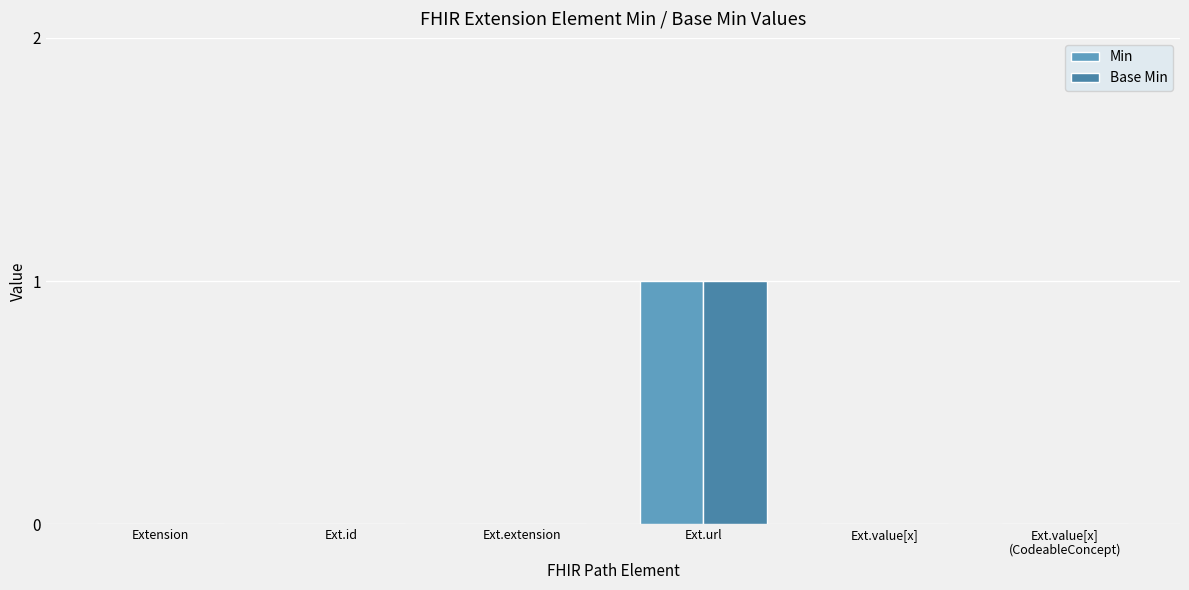

Reading right to left, what are all the values shown in this chart?

Min: 0	0	1	0	0	0
Base Min: 0	0	1	0	0	0